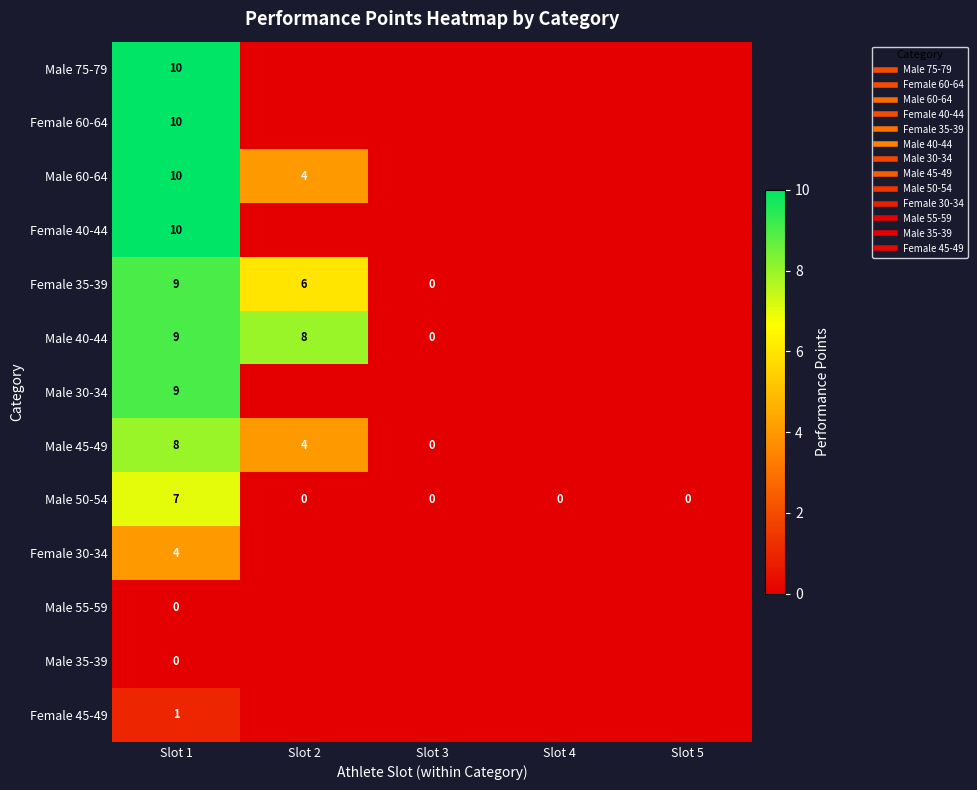

What is the highest value of the Female 45-49 series?

1